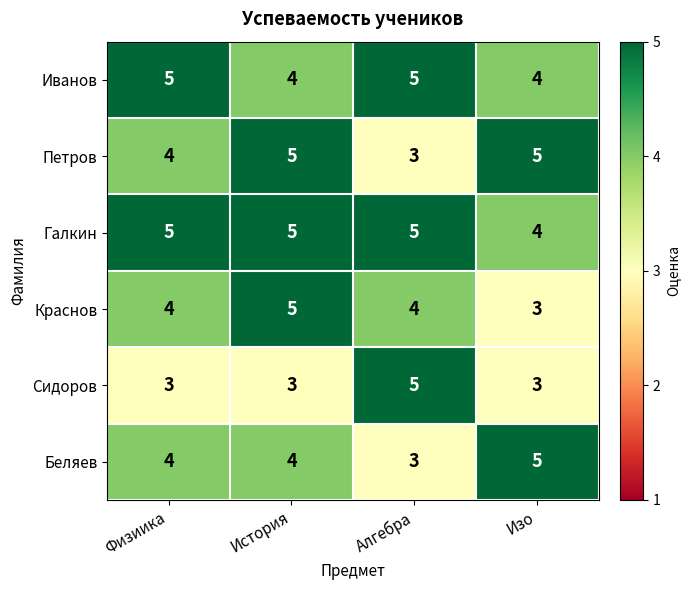

What is the smallest value displayed?

3